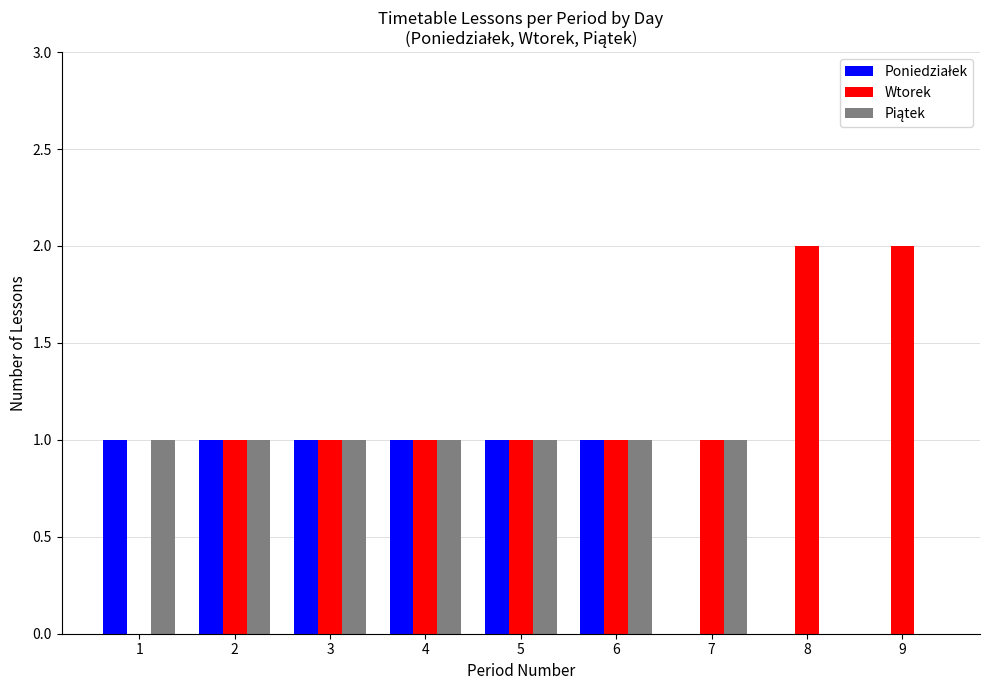

What is the average value of the Wtorek series?

1